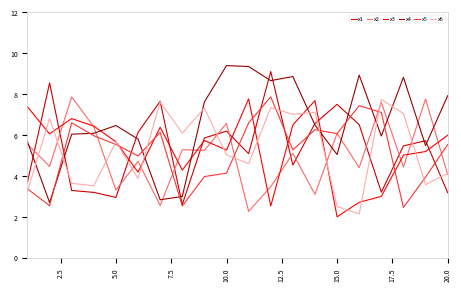

Is this an area chart (filled region under the line)?

No